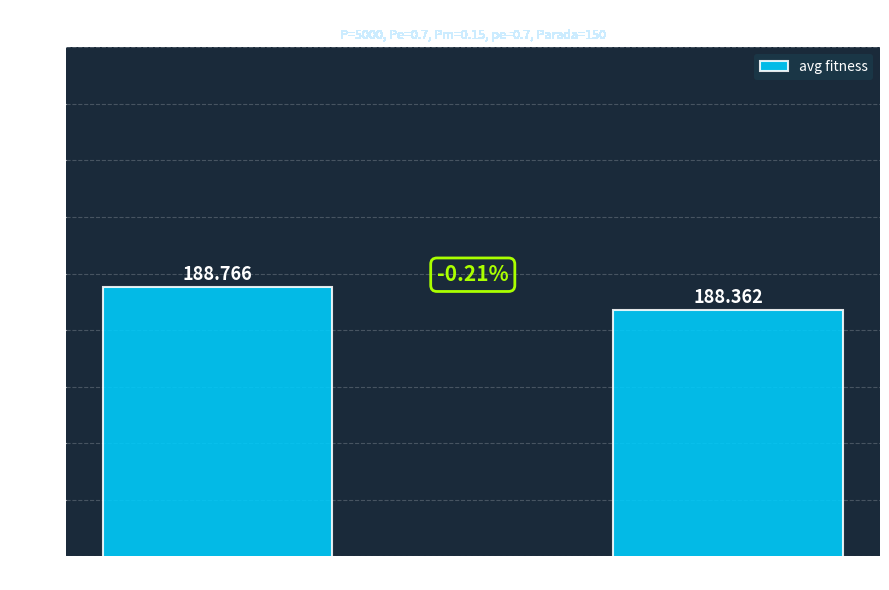

Count the values in the range 188 to 189.

2